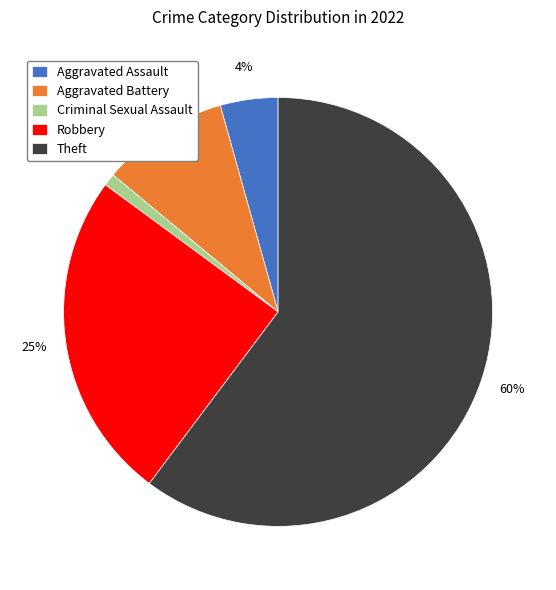

Rank the categories by value from highest to lowest.

Theft, Robbery, Aggravated Battery, Aggravated Assault, Criminal Sexual Assault